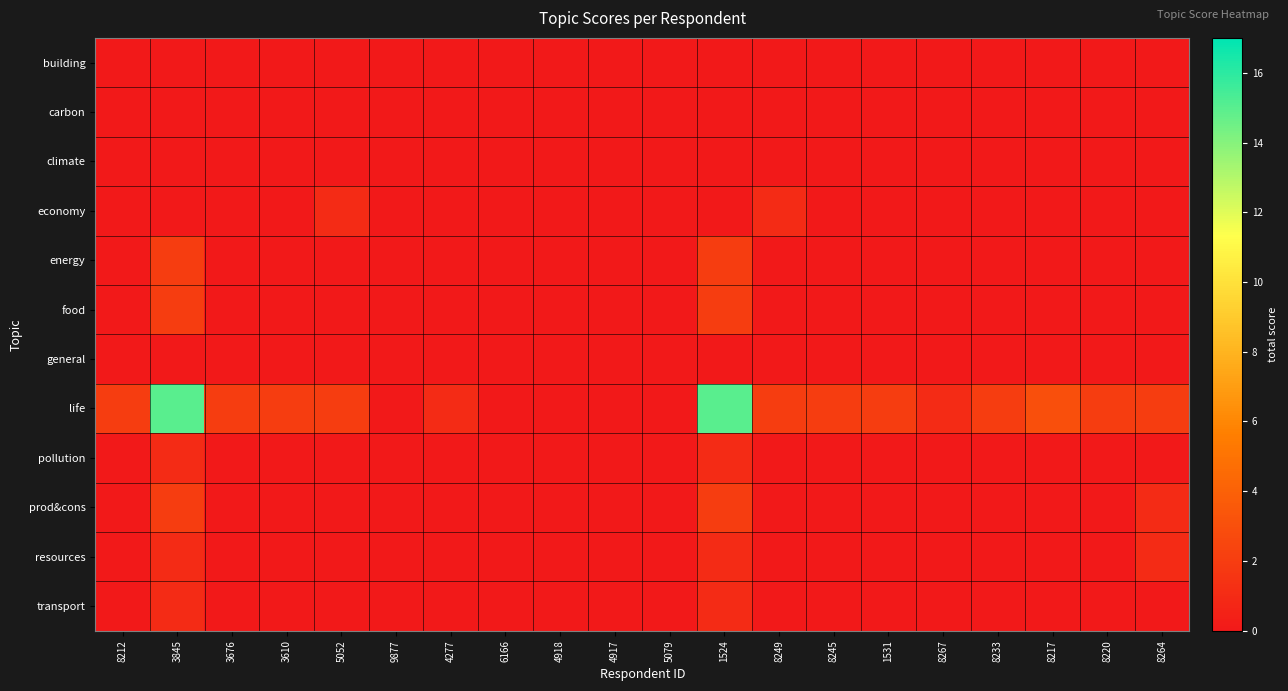

What is the maximum value shown in the chart?

15